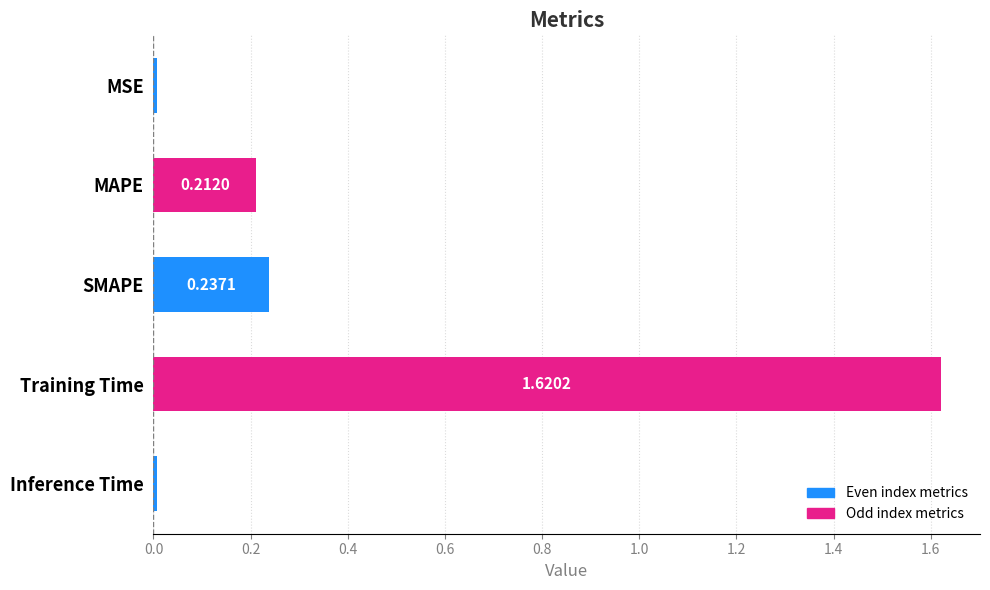

Rank the categories by value from highest to lowest.

Training Time, SMAPE, MAPE, MSE, Inference Time